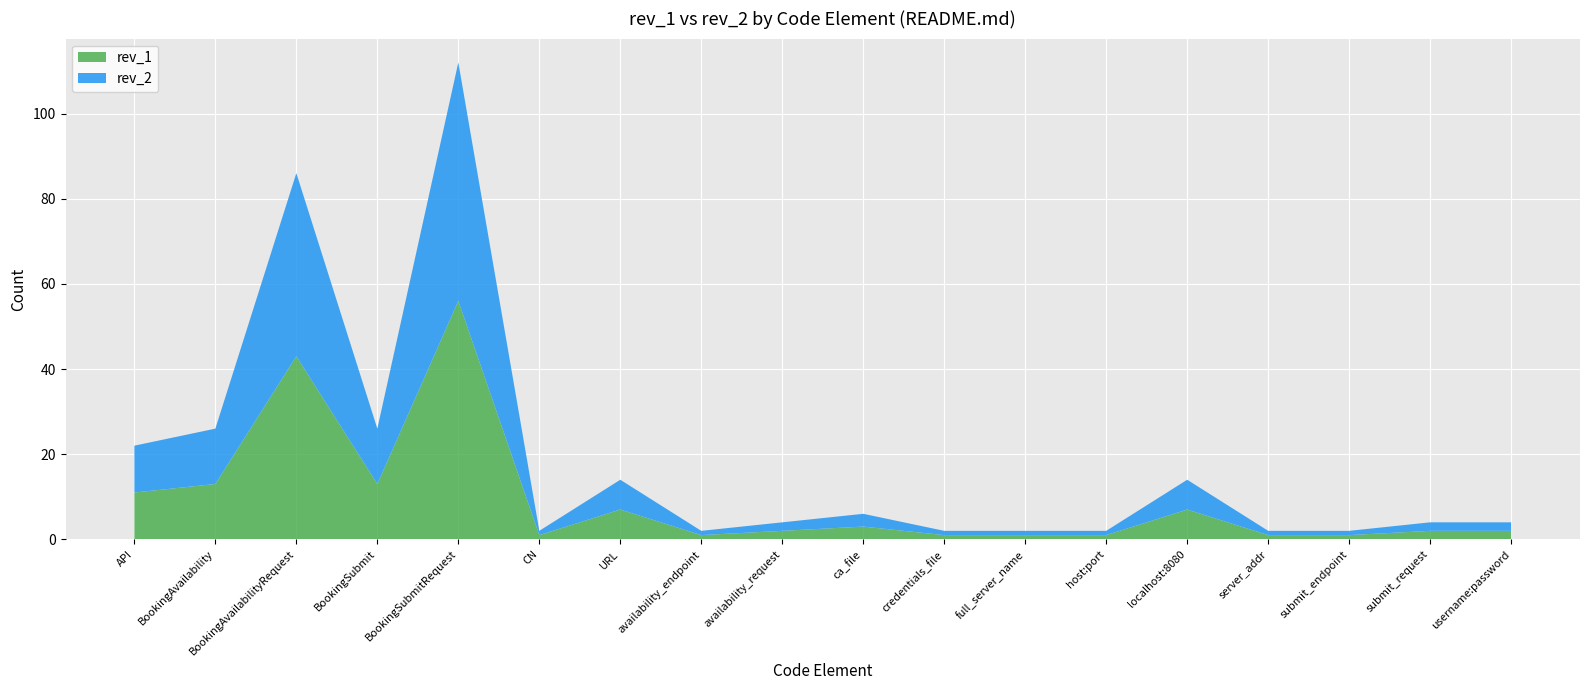

Reading left to right, extract all data points from this chart.

rev_2: 11	13	43	13	56	1	7	1	2	3	1	1	1	7	1	1	2	2
rev_1: 11	13	43	13	56	1	7	1	2	3	1	1	1	7	1	1	2	2